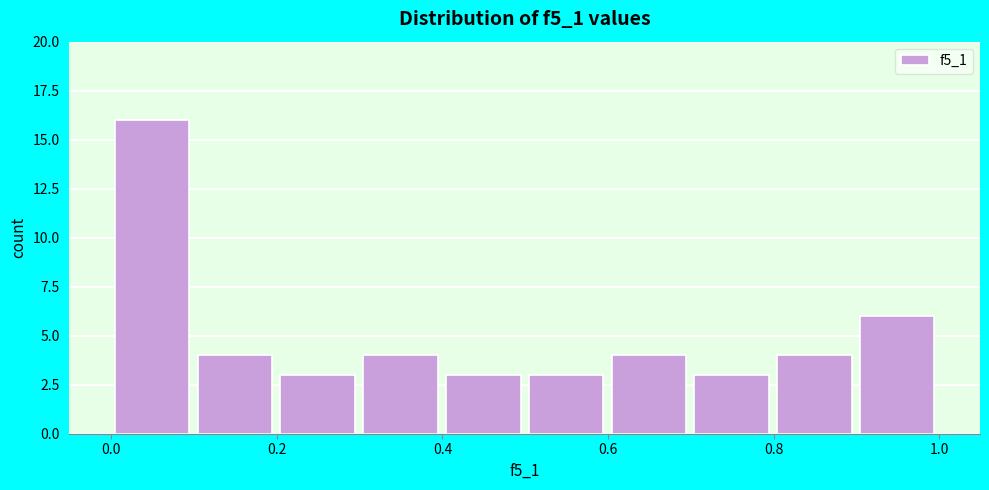

Reading left to right, transcribe this chart: for each bar, give the range it covers on the x-axis and its height. Neither the bar edges nor the heights are printed on the chart, so give them approximately, as read against the axes.

0.0 to 0.1: 16
0.1 to 0.2: 4
0.2 to 0.3: 3
0.3 to 0.4: 4
0.4 to 0.5: 3
0.5 to 0.6: 3
0.6 to 0.7: 4
0.7 to 0.8: 3
0.8 to 0.9: 4
0.9 to 1.0: 6